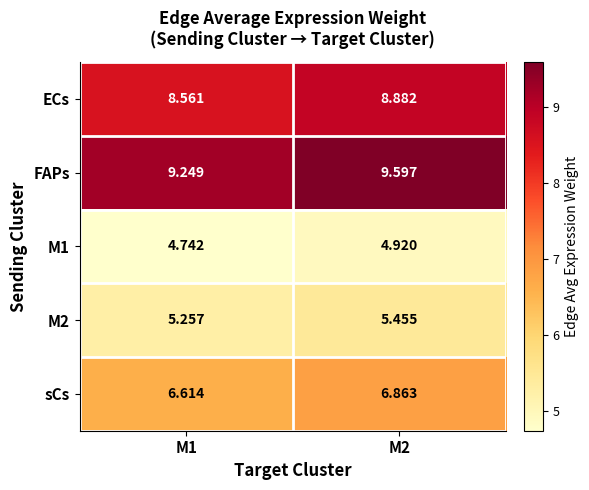

Between M1 and M2, which series saw the biggest shift?

FAPs